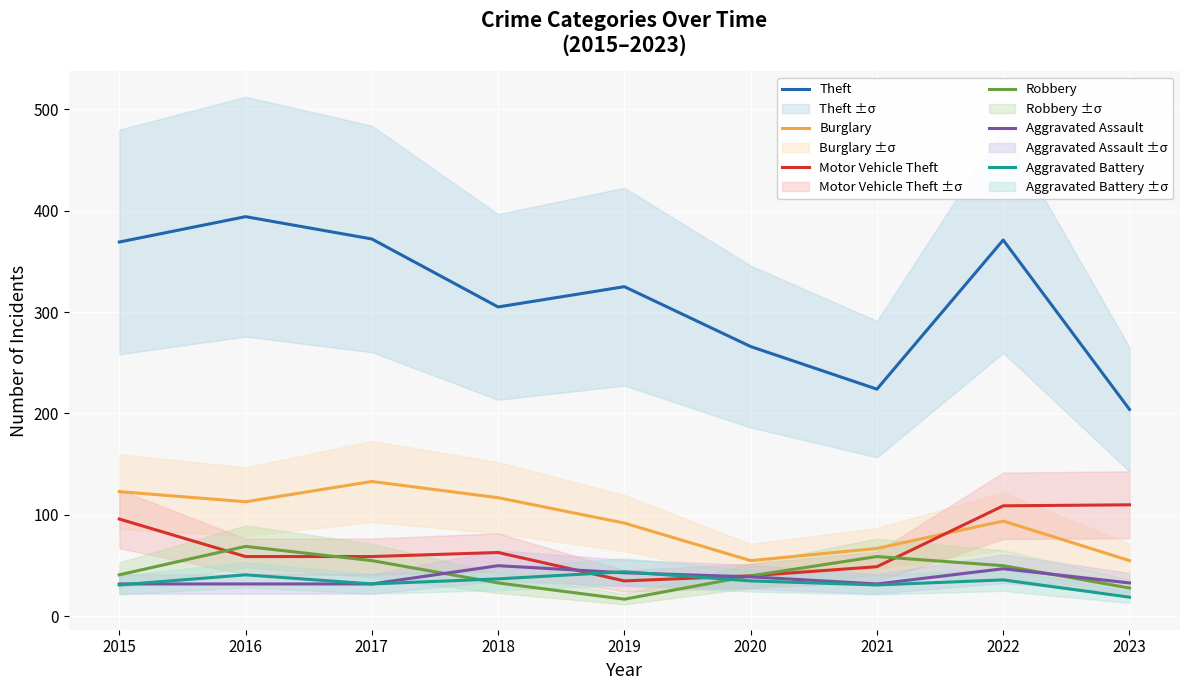

How many lines are shown in the chart?

6